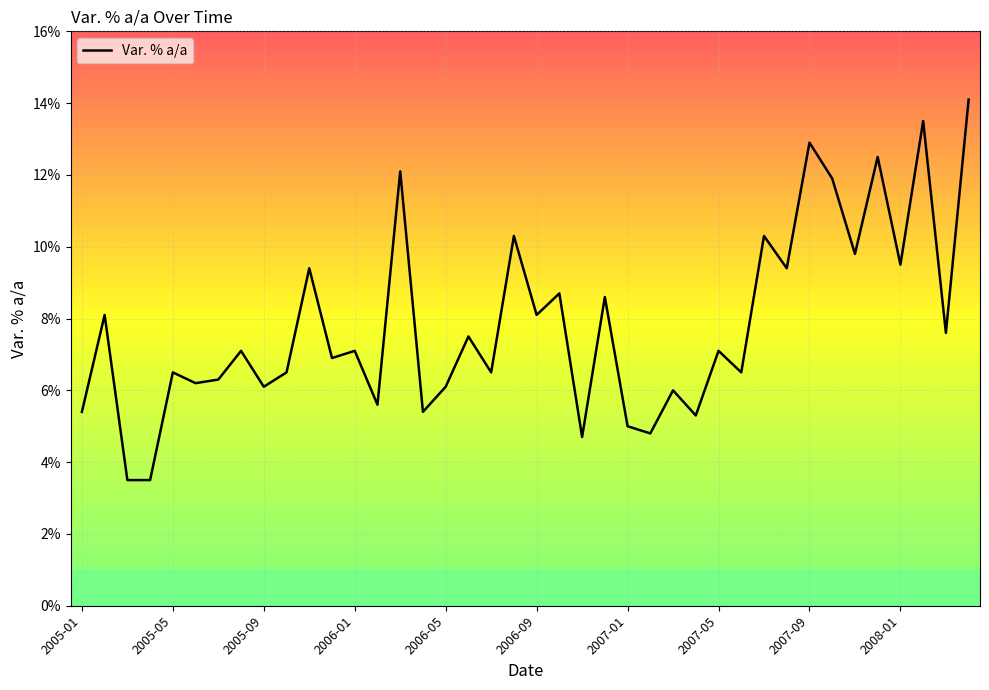

What is the minimum value shown in the chart?

3.5